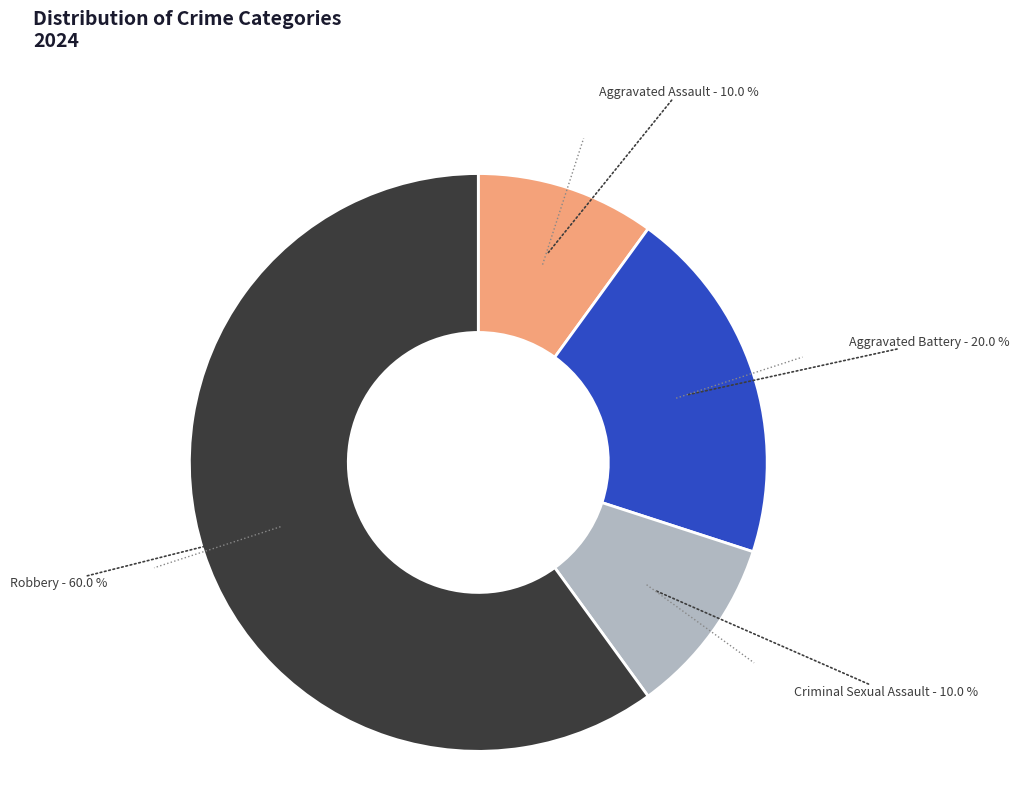

To the nearest percent, what is the difference between the largest and smallest slice percentages?

50%